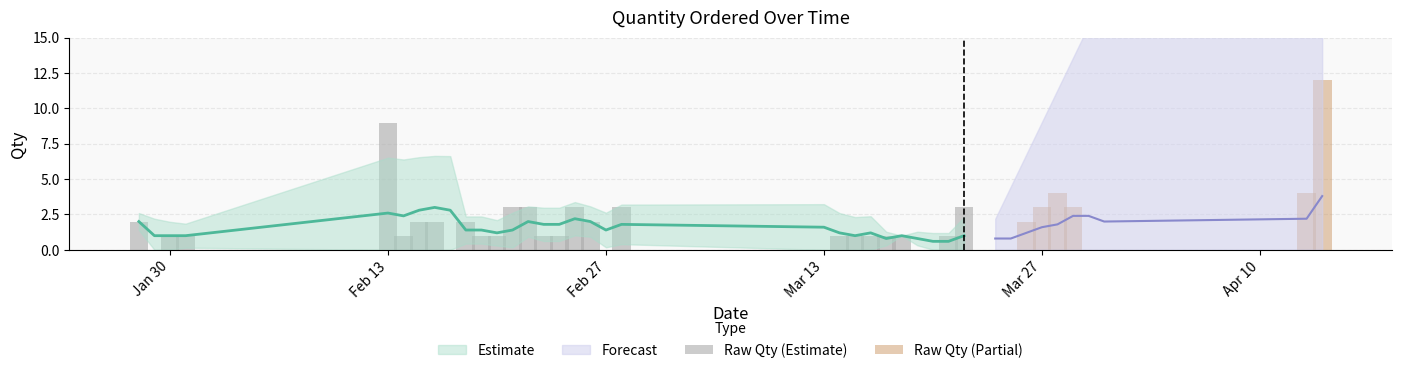

What is the average value?

2